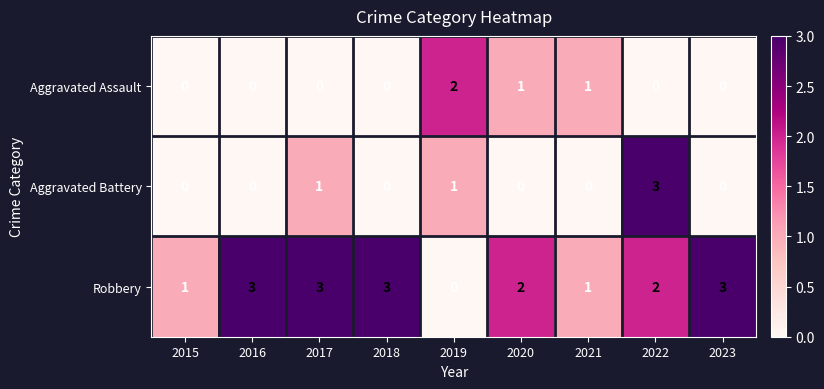

What is the sum of all Robbery values?

18